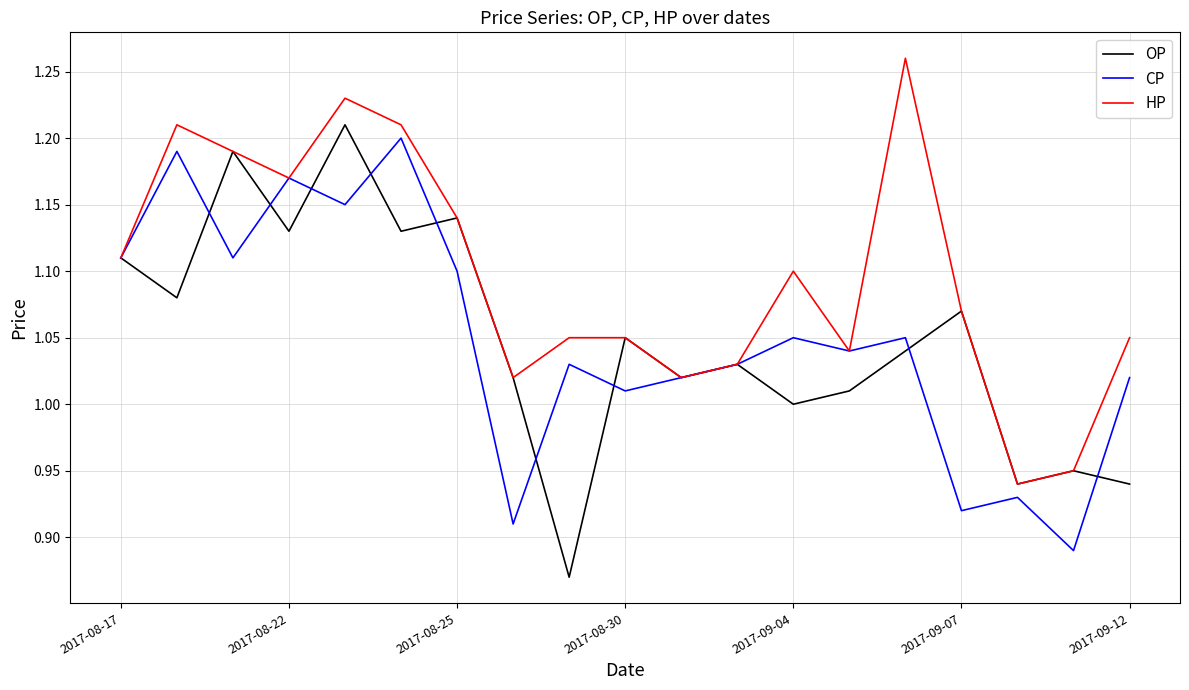

How many lines are shown in the chart?

3